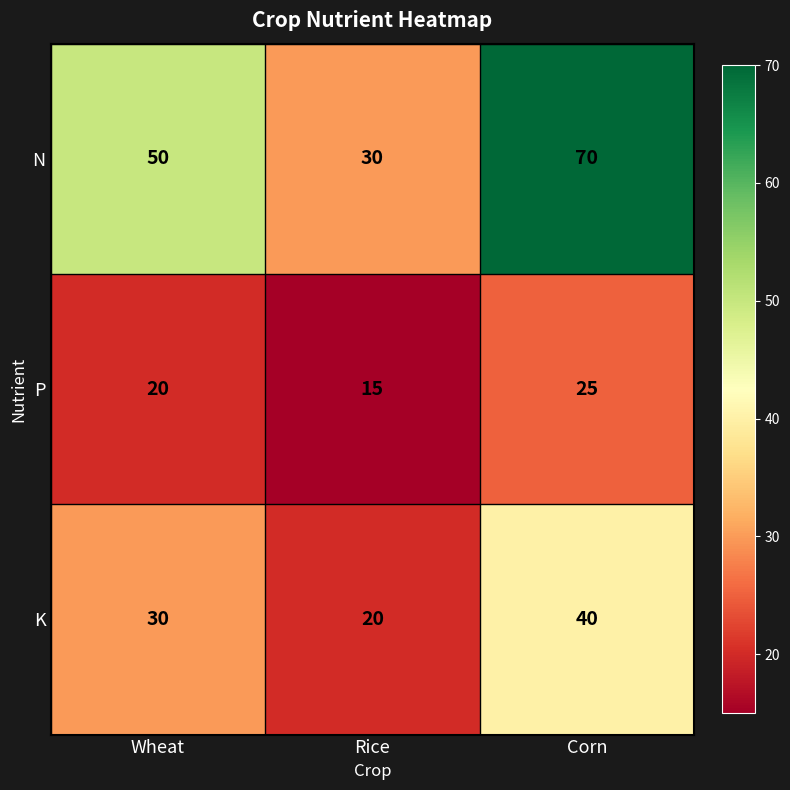

At Wheat, list the series in order from smallest to largest.

P, K, N